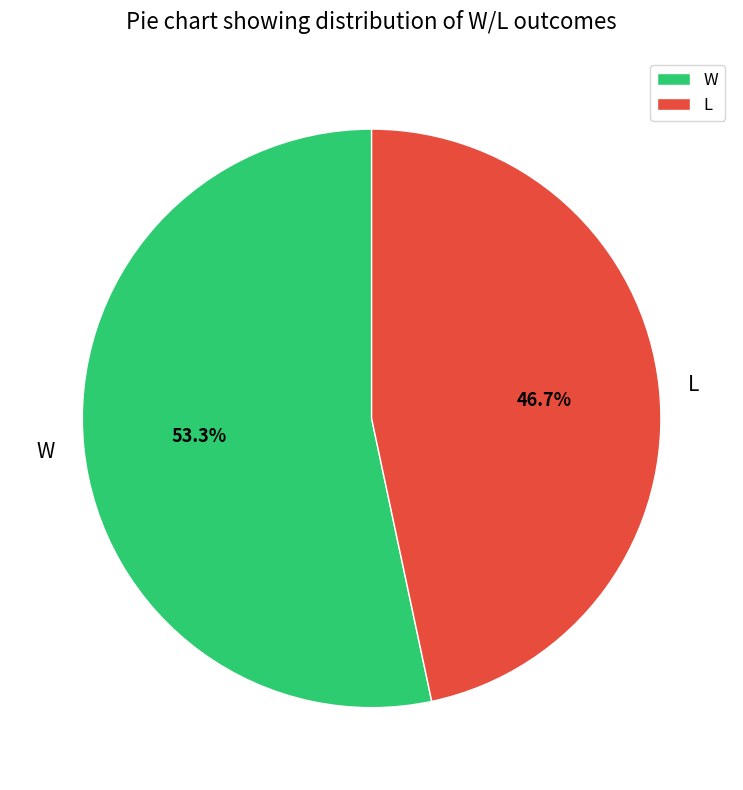

To the nearest percent, what percentage of the pie is W?

53%